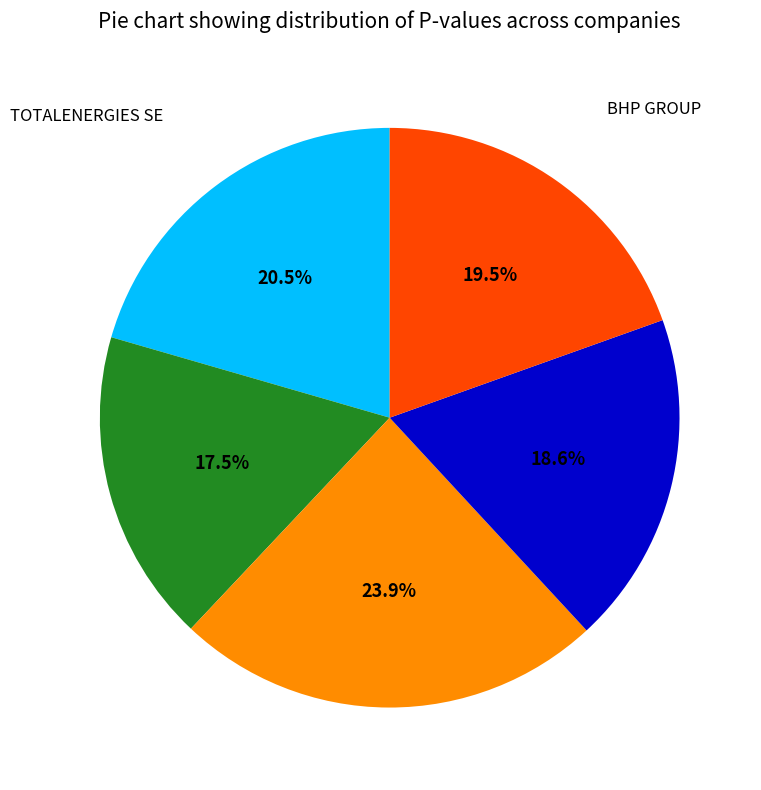

Is there a majority slice in this chart?

No